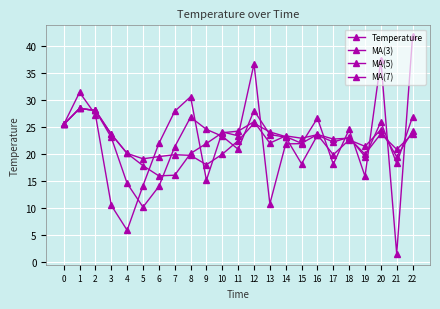

What is the value of the MA(5) point at the 15th from the left?

23.4